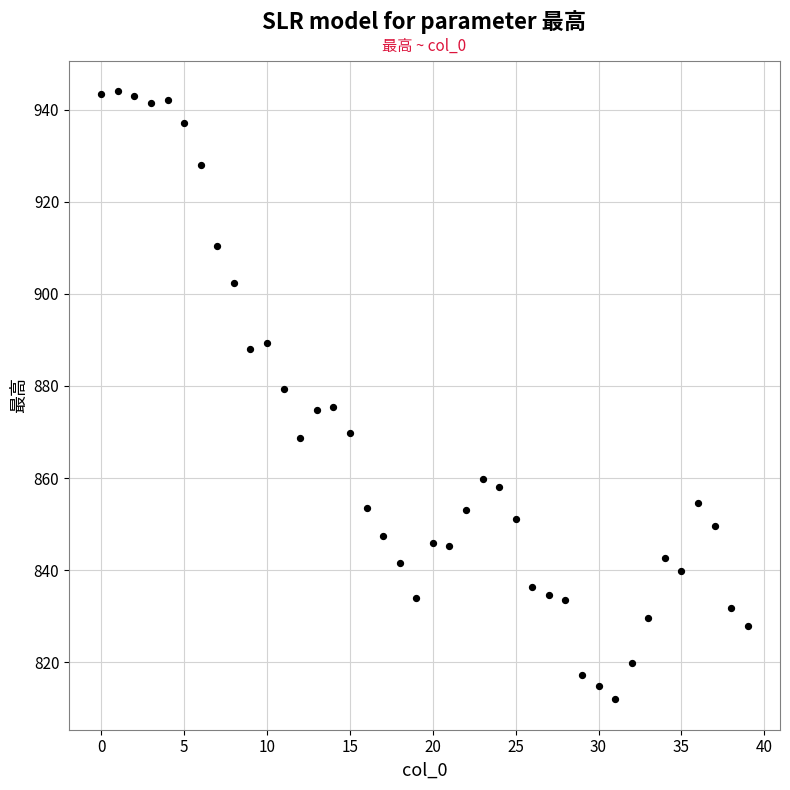

What is the range of Y values (max minus min)?

132.0